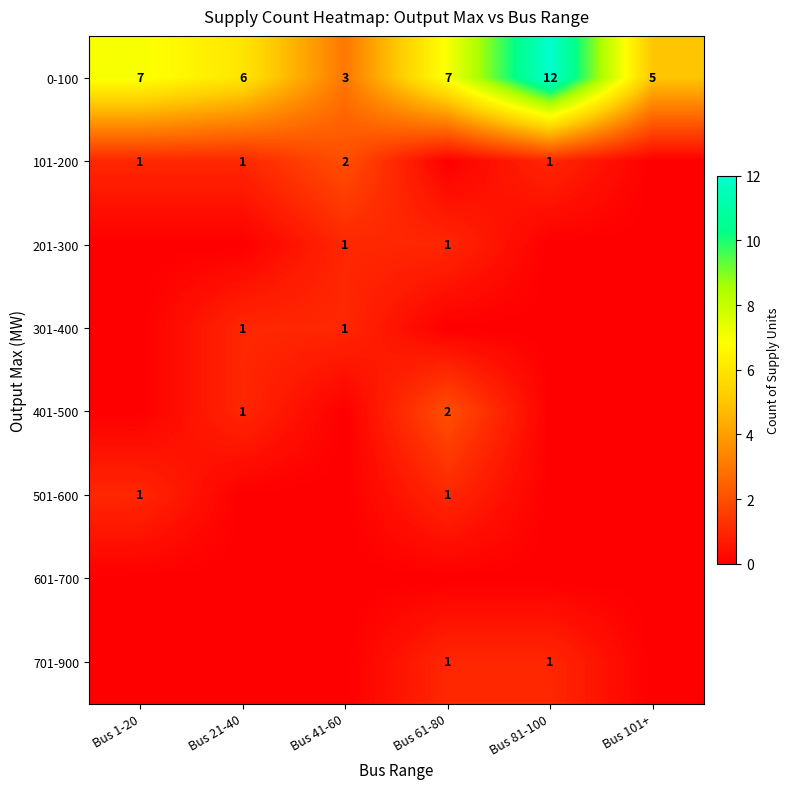

What is the sum of the 0-100 values at Bus 81-100 and Bus 1-20?

19